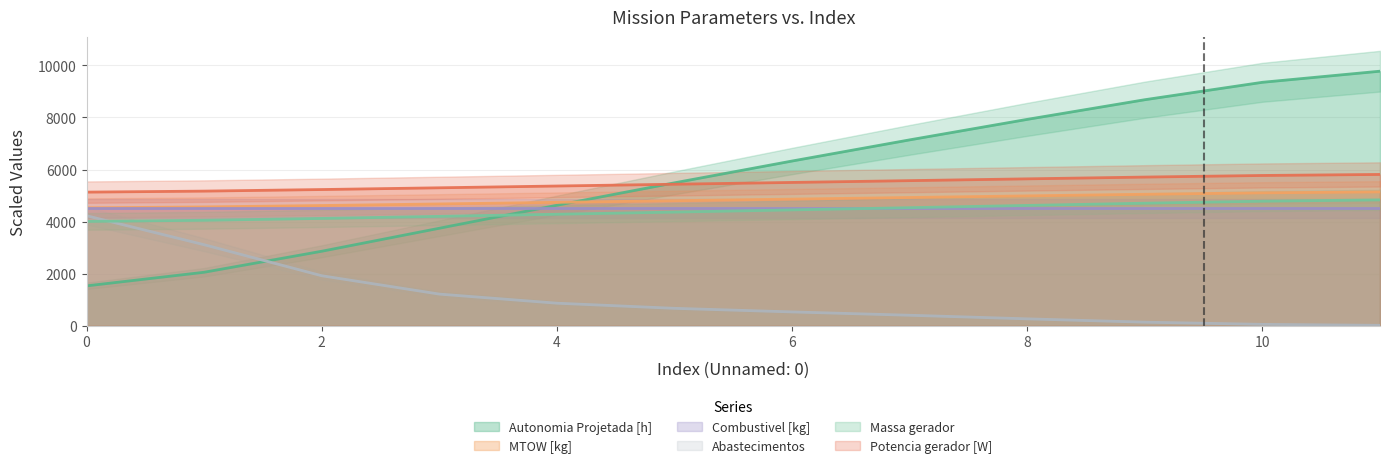

Which series has the widest spread of values?

Autonomia Projetada [h]